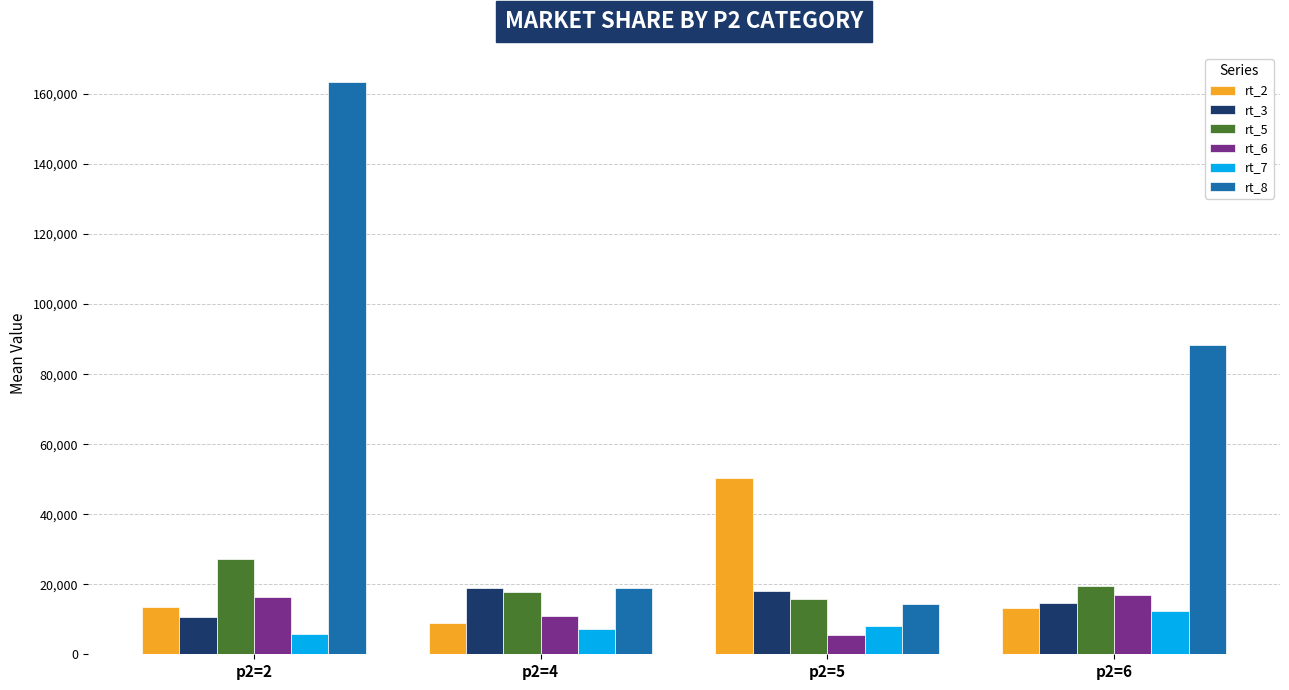

Is the value of rt_3 at p2=6 greater than the value of rt_7 at p2=4?

Yes